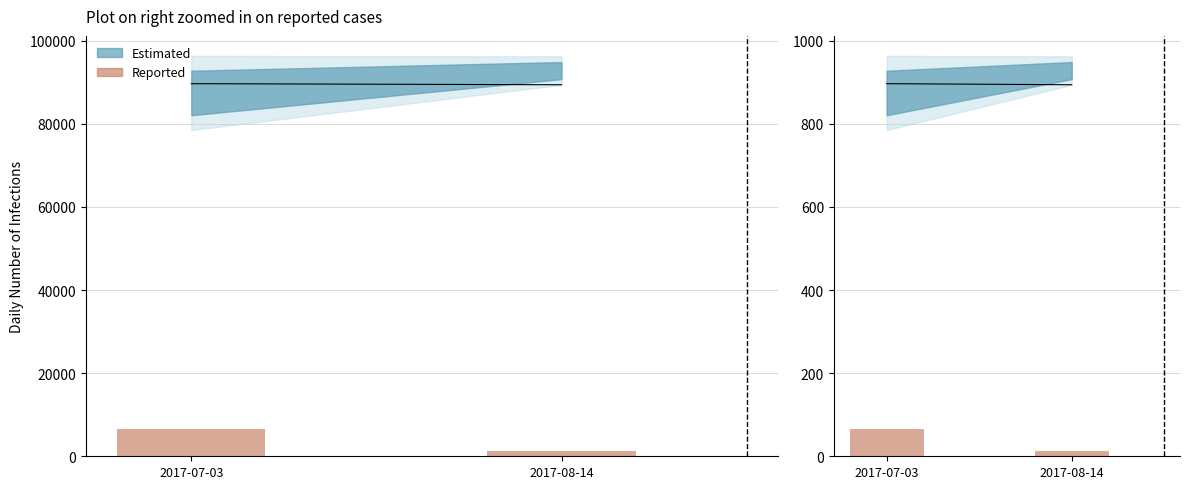

Reading left to right, transcribe all the data shown in this chart.

64.6	12.0